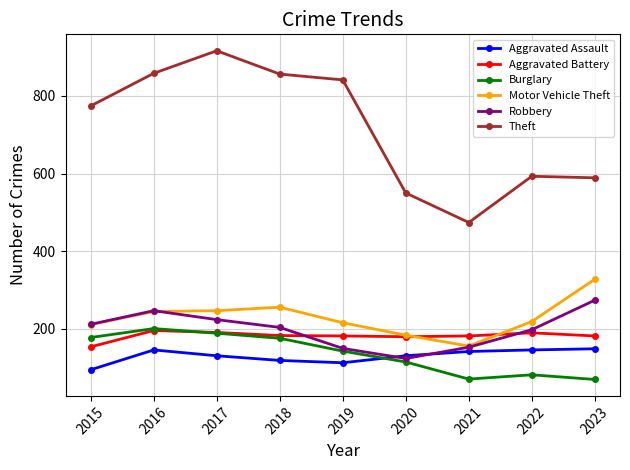

What is the smallest value displayed?

70